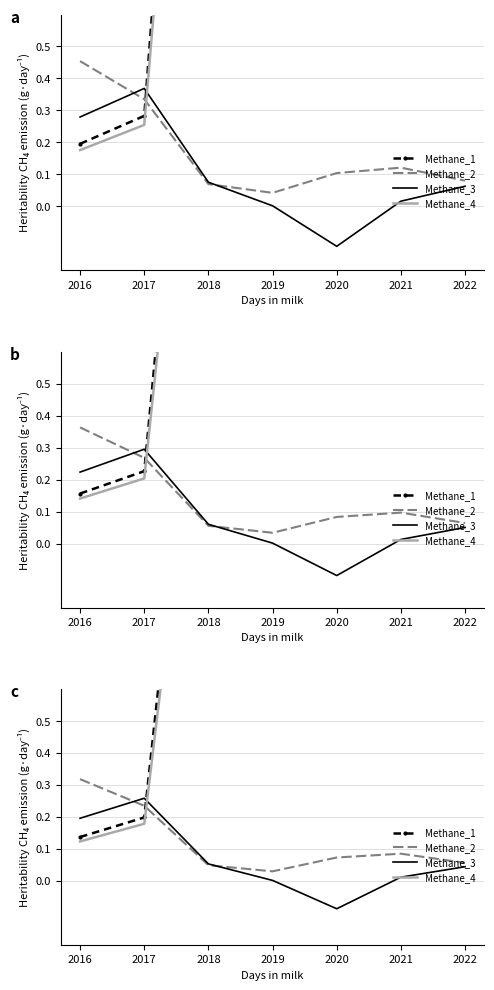

Where is the first local minimum for Methane_2?

2019